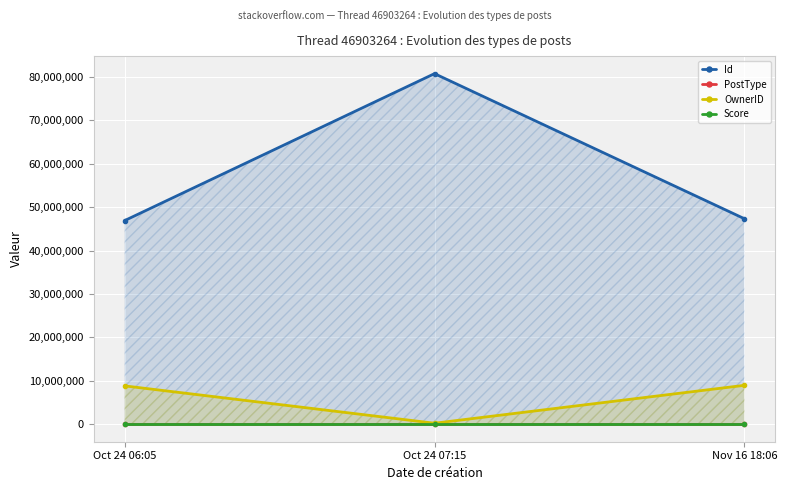

What is the difference between the maximum and minimum values in the OwnerID series?

8729296